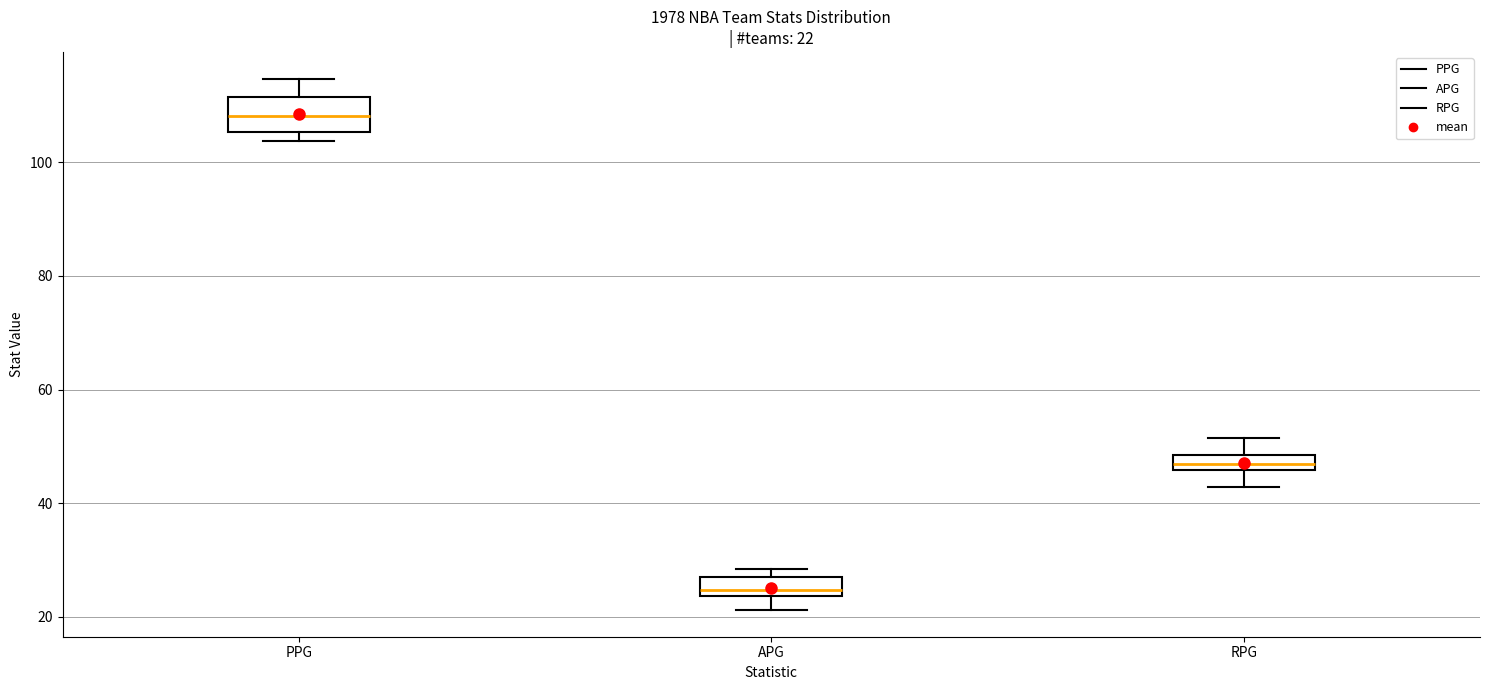

Which box is the tallest, from its lower edge to its upper edge?

PPG